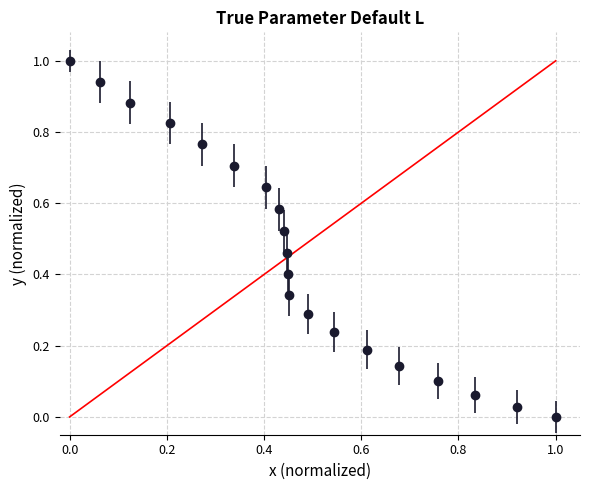

True or false: the data has more than 0 interior local peaks.

False